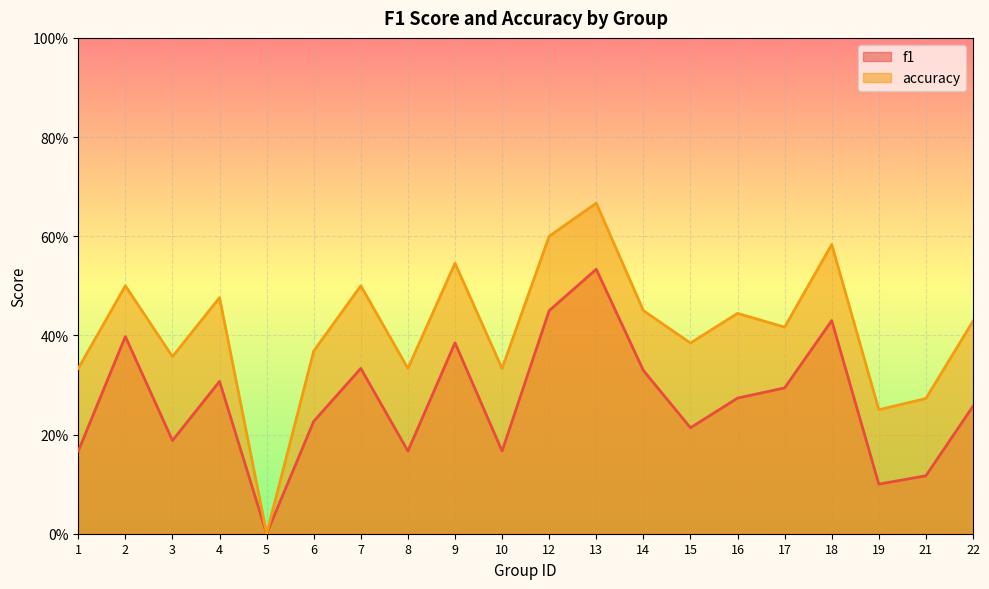

Reading left to right, extract all data points from this chart.

f1: 1=0.2	2=0.4	3=0.2	4=0.3	5=0.0	6=0.2	7=0.3	8=0.2	9=0.4	10=0.2	12=0.5	13=0.5	14=0.3	15=0.2	16=0.3	17=0.3	18=0.4	19=0.1	21=0.1	22=0.3
accuracy: 1=0.3	2=0.5	3=0.4	4=0.5	5=0.0	6=0.4	7=0.5	8=0.3	9=0.5	10=0.3	12=0.6	13=0.7	14=0.5	15=0.4	16=0.4	17=0.4	18=0.6	19=0.2	21=0.3	22=0.4